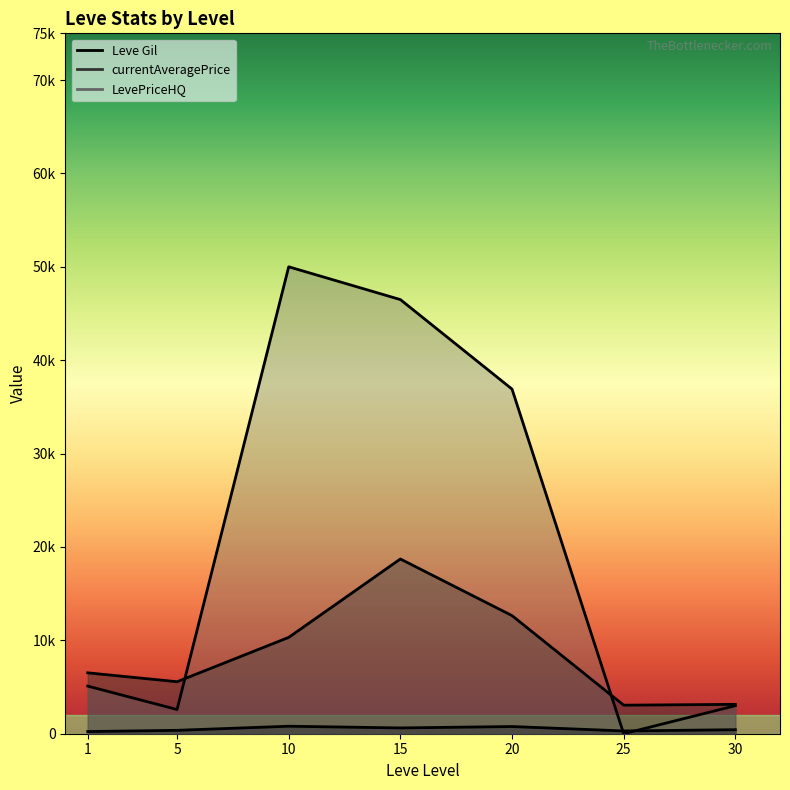

At 25, list the series in order from smallest to largest.

LevePriceHQ, Leve Gil, currentAveragePrice